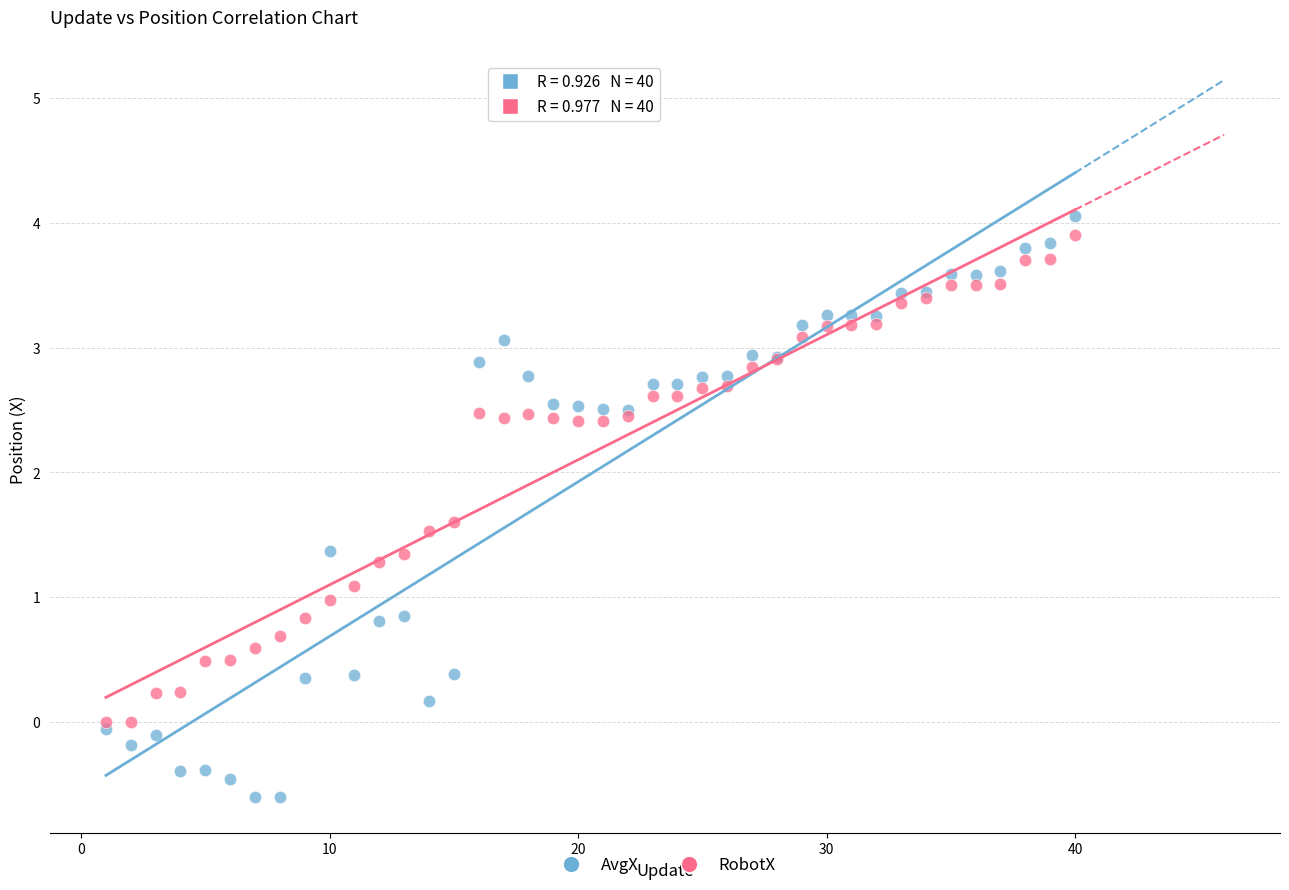

Which series reaches the maximum Y coordinate?

AvgX